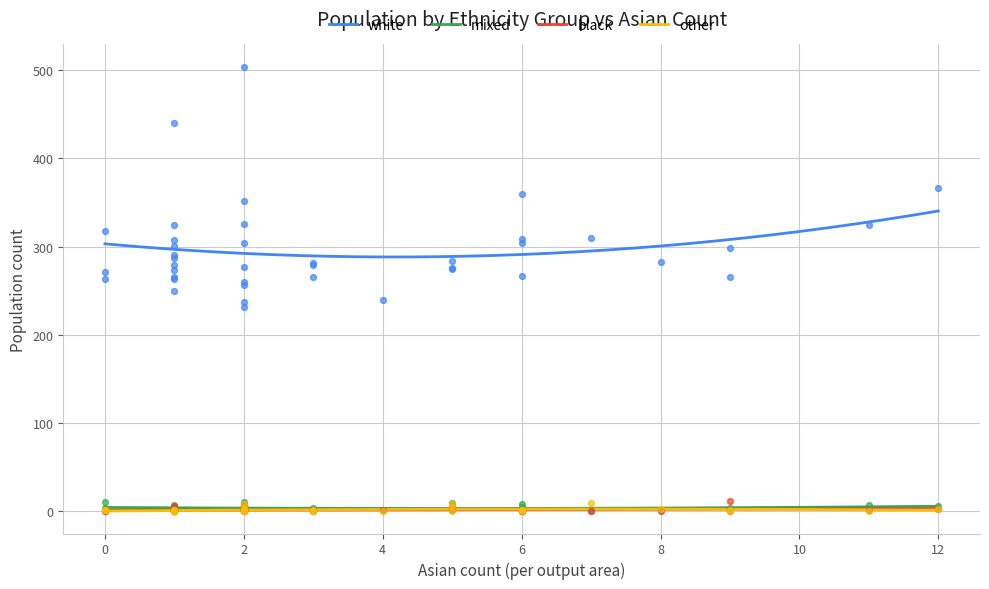

Which series has the largest Y range (max minus min)?

white